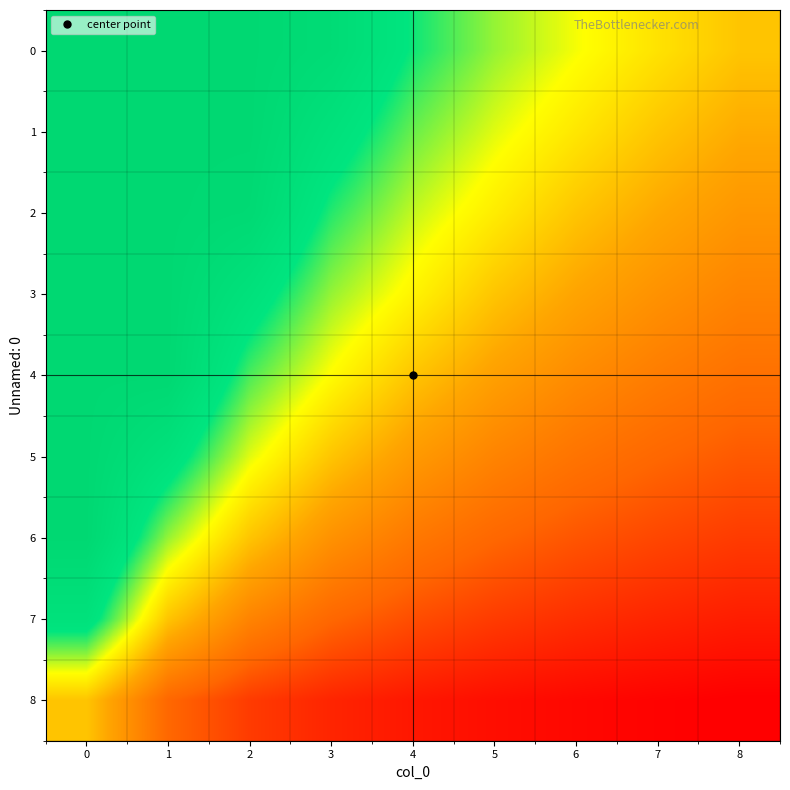

How many categories are shown in the chart?

9